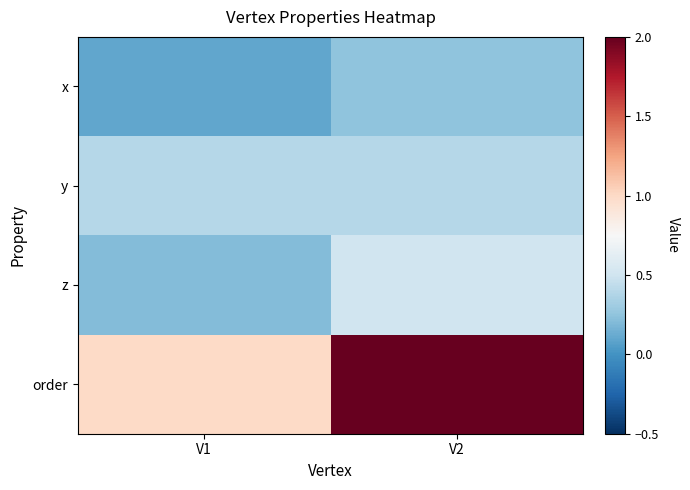

Which series has the widest spread of values?

order